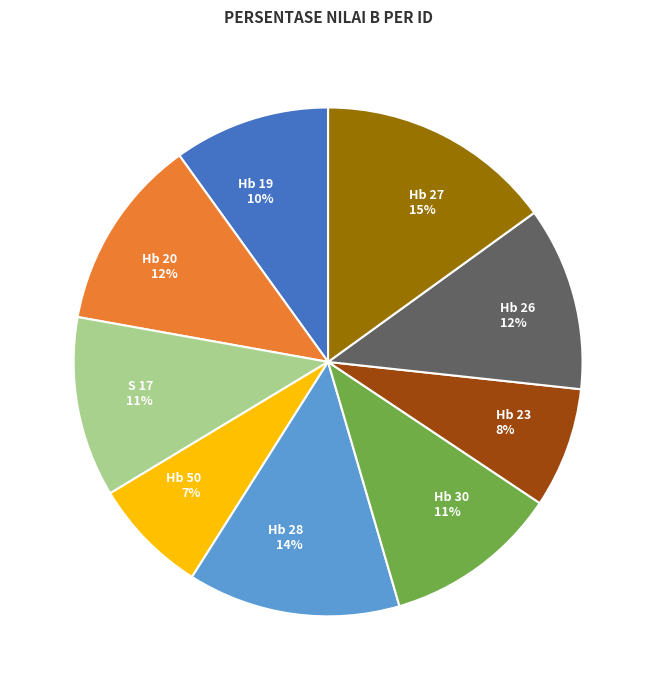

Between Hb 19 and Hb 26, which is larger?

Hb 26